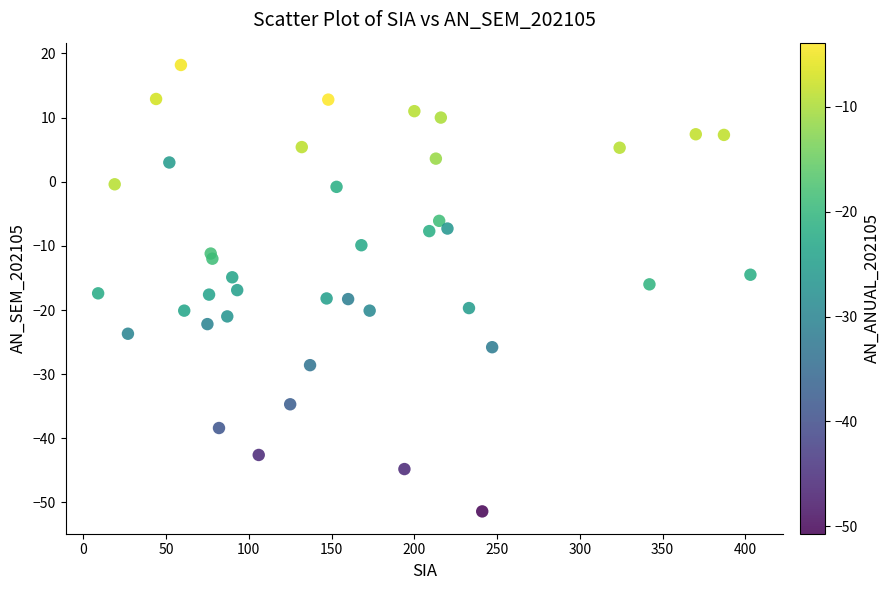

What is the range of X values (max minus min)?

394.0